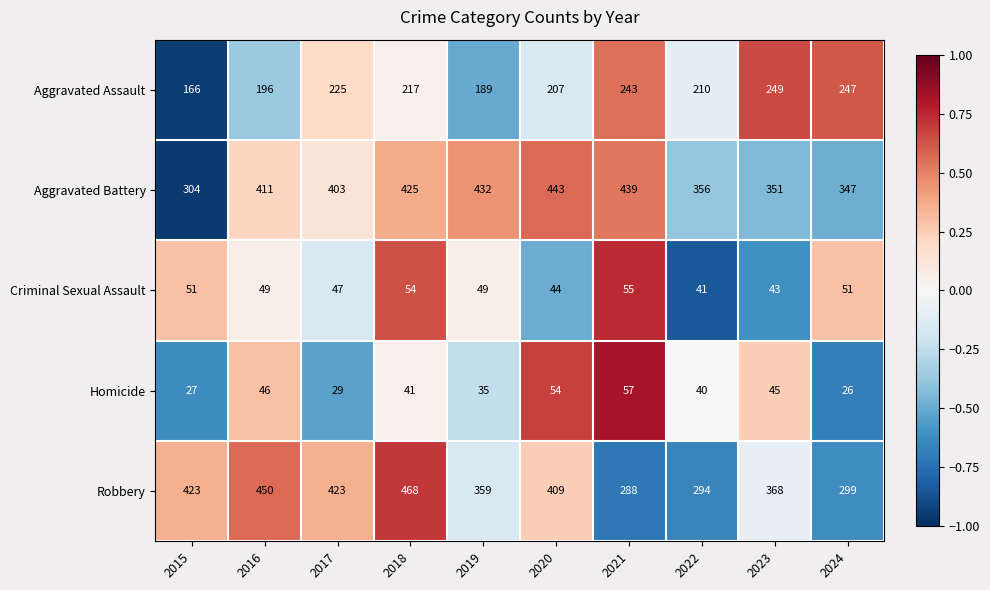

How many categories are shown in the chart?

10